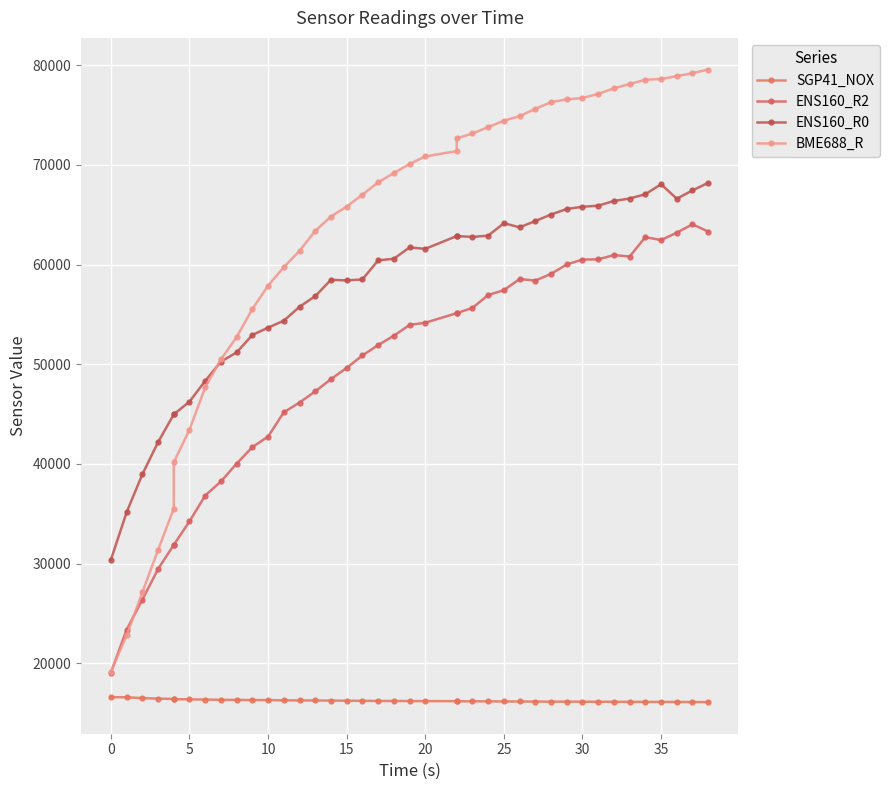

True or false: BME688_R has more than 2 interior local peaks.

False